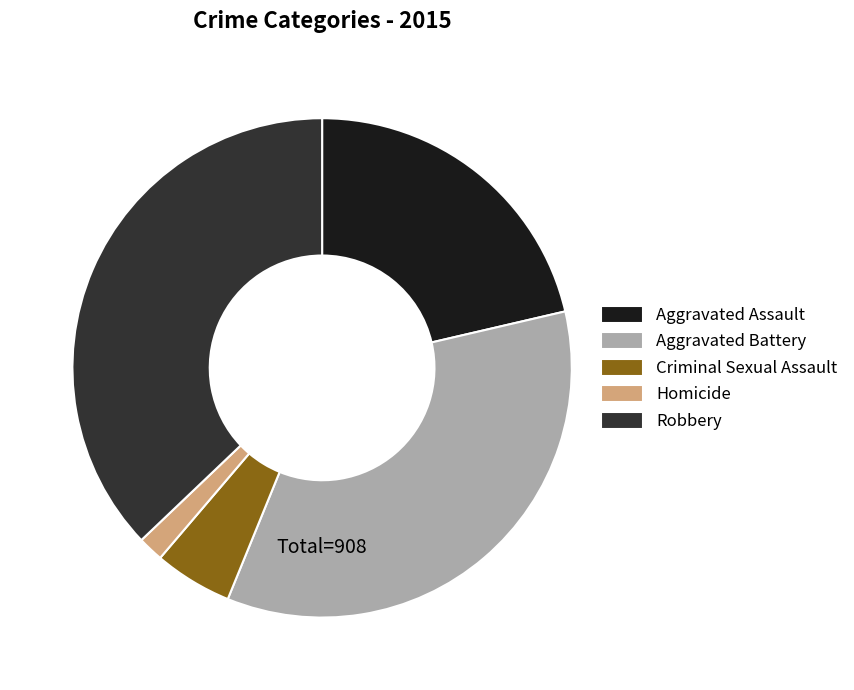

Which has a higher value, Aggravated Assault or Criminal Sexual Assault?

Aggravated Assault